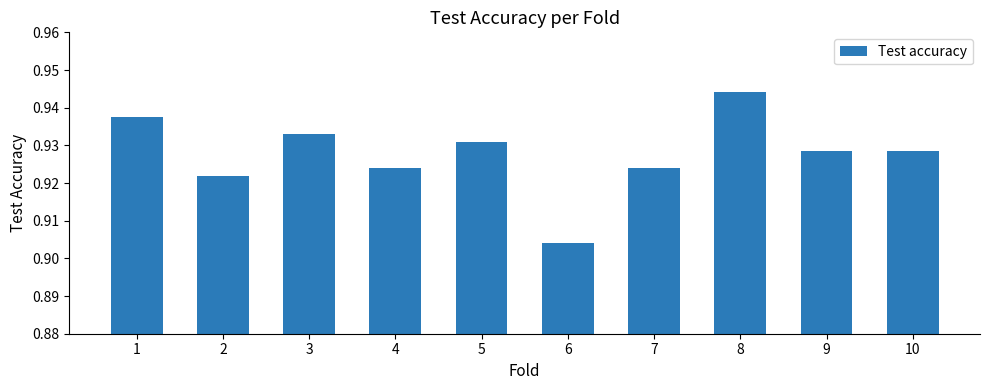

What is the sum of all values?

9.3